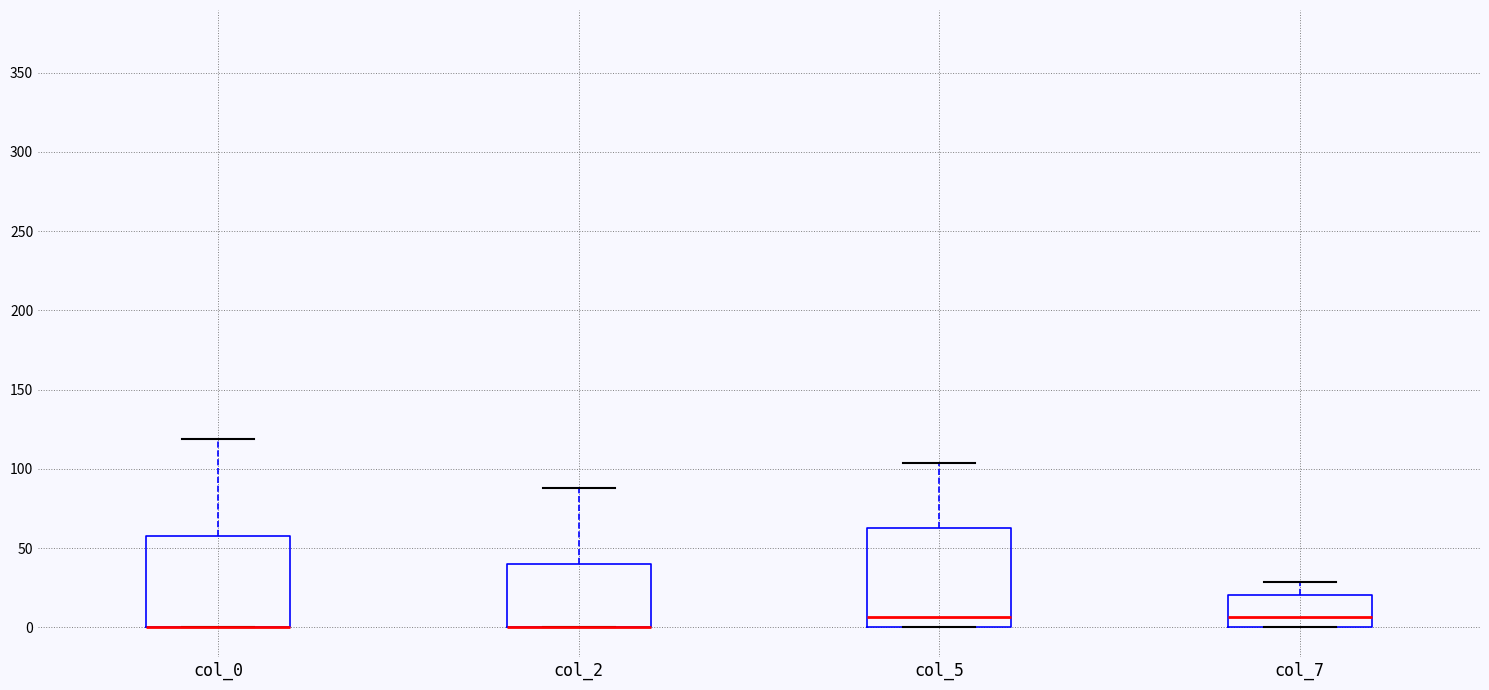

Comparing the boxes themselves (not the whiskers), which one is the tallest?

col_5